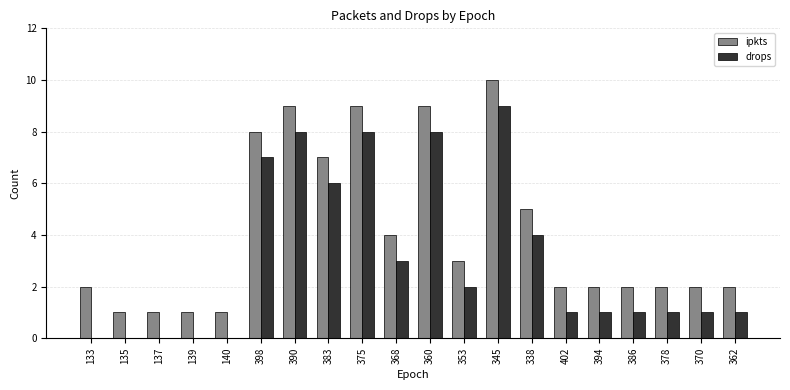

What is the sum of the drops values at 360 and 137?

8